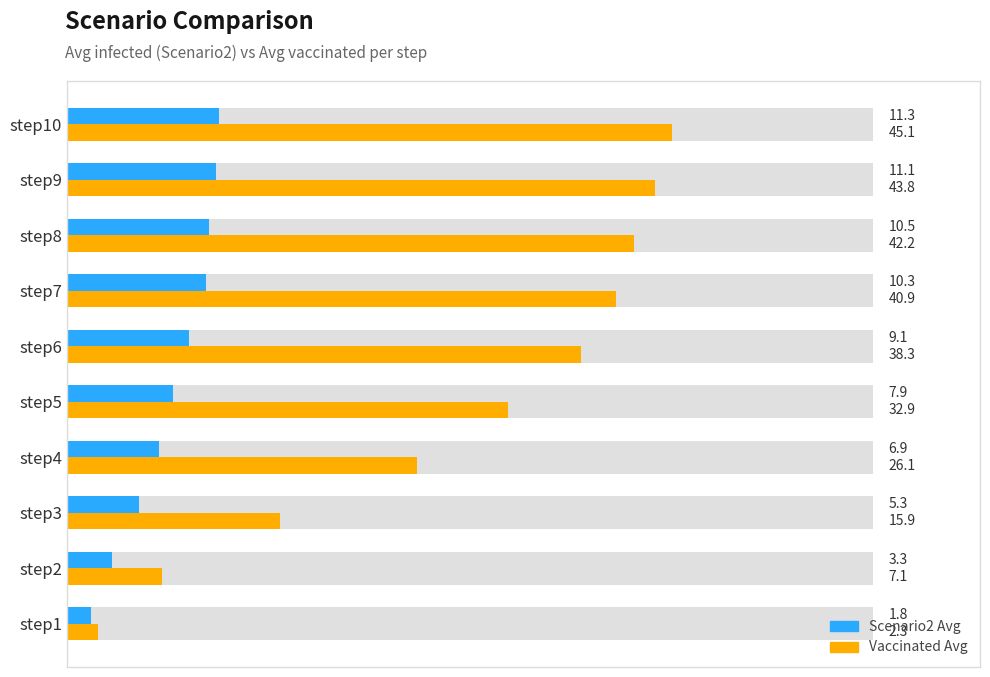

What is the value of the Scenario2 Avg bar at the 7th from the left?

10.3